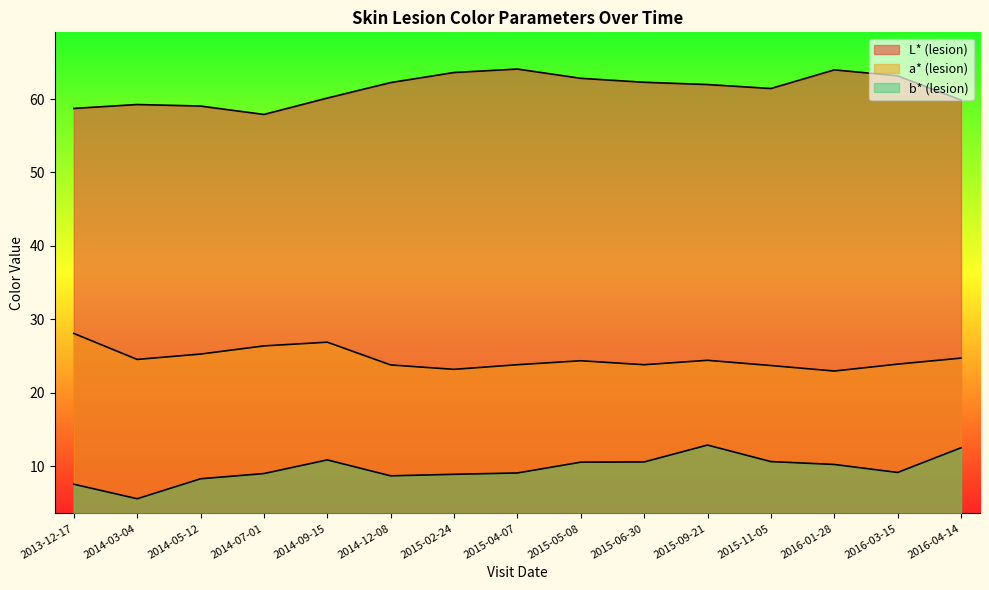

True or false: a* (lesion) and L* (lesion) cross at least once.

False